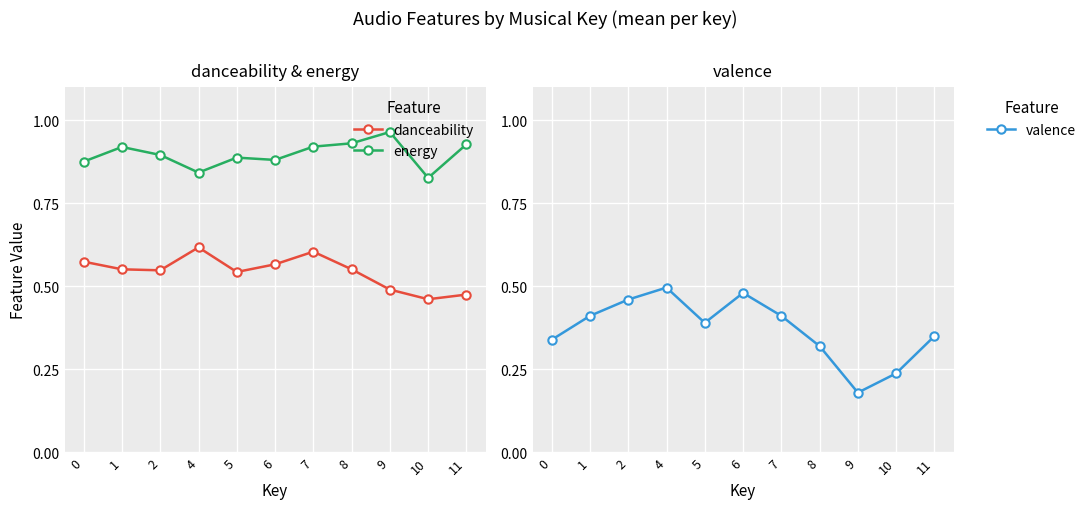

Reading left to right, extract all data points from this chart.

danceability: 0.6	0.6	0.5	0.6	0.5	0.6	0.6	0.6	0.5	0.5	0.5
energy: 0.9	0.9	0.9	0.8	0.9	0.9	0.9	0.9	1.0	0.8	0.9
valence: 0.3	0.4	0.5	0.5	0.4	0.5	0.4	0.3	0.2	0.2	0.3